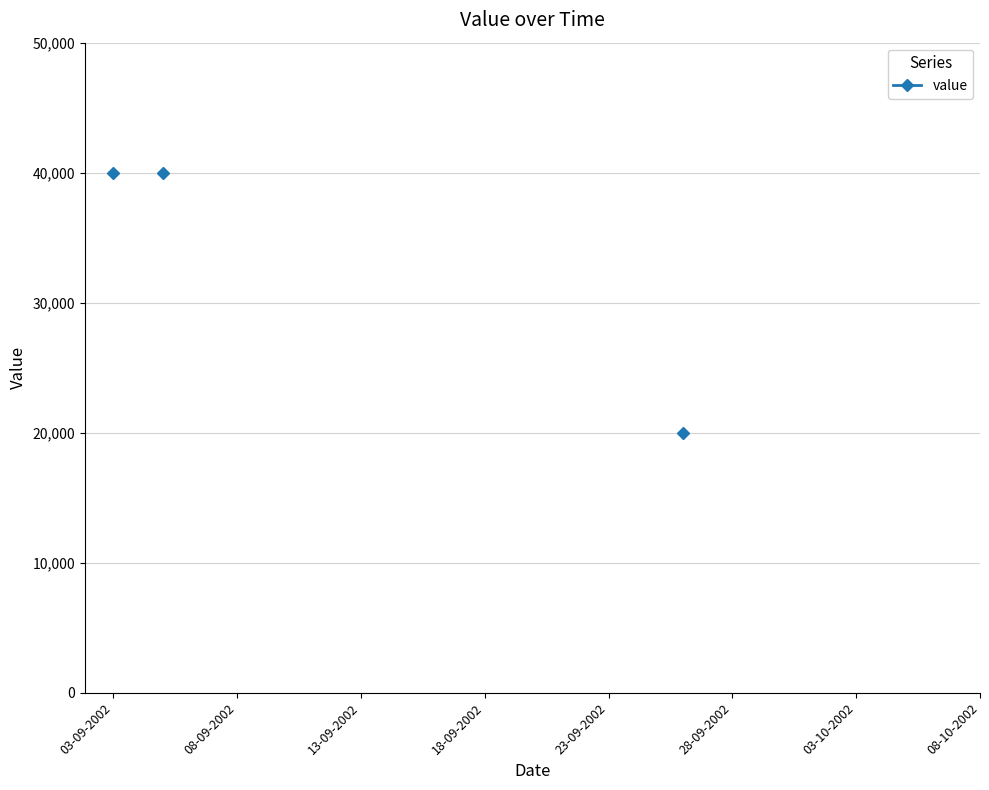

Does the chart have visible grid lines?

Yes